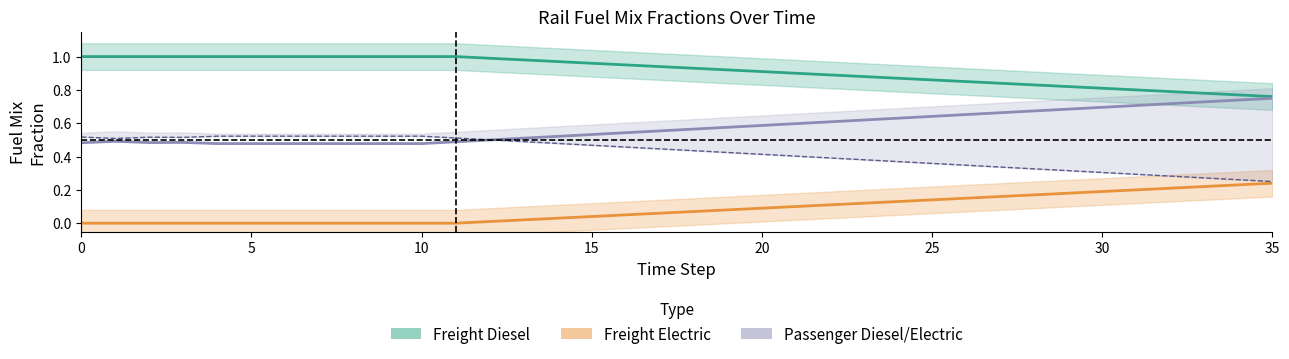

Reading left to right, transcribe all the data shown in this chart.

Freight Diesel: 1.0	1.0	1.0	1.0	1.0	1.0	1.0	1.0	1.0	1.0	1.0	1.0	1.0	1.0	1.0	1.0	0.9	0.9	0.9	0.9	0.9	0.9	0.9	0.9	0.9	0.9	0.8	0.8	0.8	0.8	0.8	0.8	0.8	0.8	0.8	0.8
Freight Electric: 0.0	0.0	0.0	0.0	0.0	0.0	0.0	0.0	0.0	0.0	0.0	0.0	0.0	0.0	0.0	0.0	0.1	0.1	0.1	0.1	0.1	0.1	0.1	0.1	0.1	0.1	0.1	0.2	0.2	0.2	0.2	0.2	0.2	0.2	0.2	0.2
Passenger Diesel: 0.5	0.5	0.5	0.5	0.5	0.5	0.5	0.5	0.5	0.5	0.5	0.5	0.5	0.5	0.5	0.5	0.5	0.6	0.6	0.6	0.6	0.6	0.6	0.6	0.6	0.6	0.7	0.7	0.7	0.7	0.7	0.7	0.7	0.7	0.7	0.8
Passenger Electric: 0.5	0.5	0.5	0.5	0.5	0.5	0.5	0.5	0.5	0.5	0.5	0.5	0.5	0.5	0.5	0.5	0.5	0.4	0.4	0.4	0.4	0.4	0.4	0.4	0.4	0.4	0.3	0.3	0.3	0.3	0.3	0.3	0.3	0.3	0.3	0.2